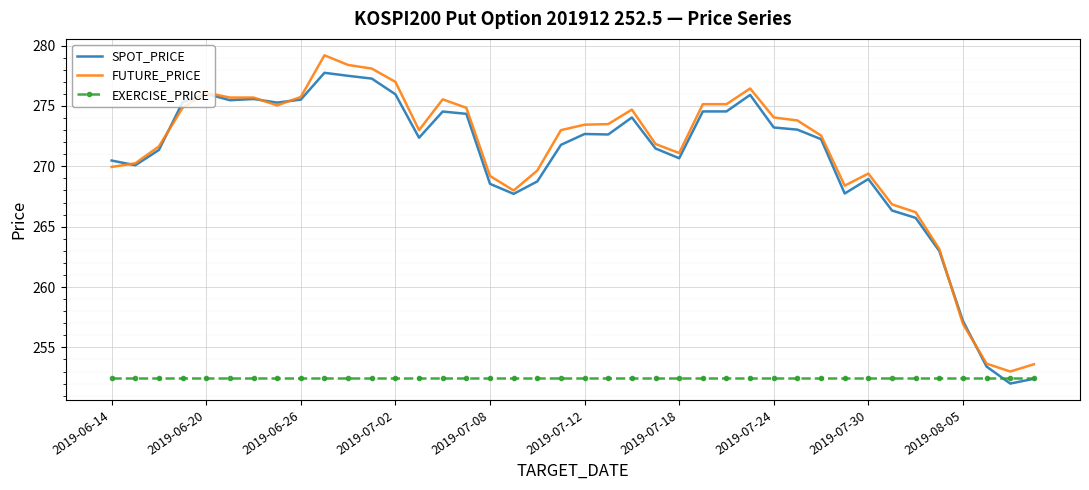

List the series in order of their peak value, highest first.

FUTURE_PRICE, SPOT_PRICE, EXERCISE_PRICE